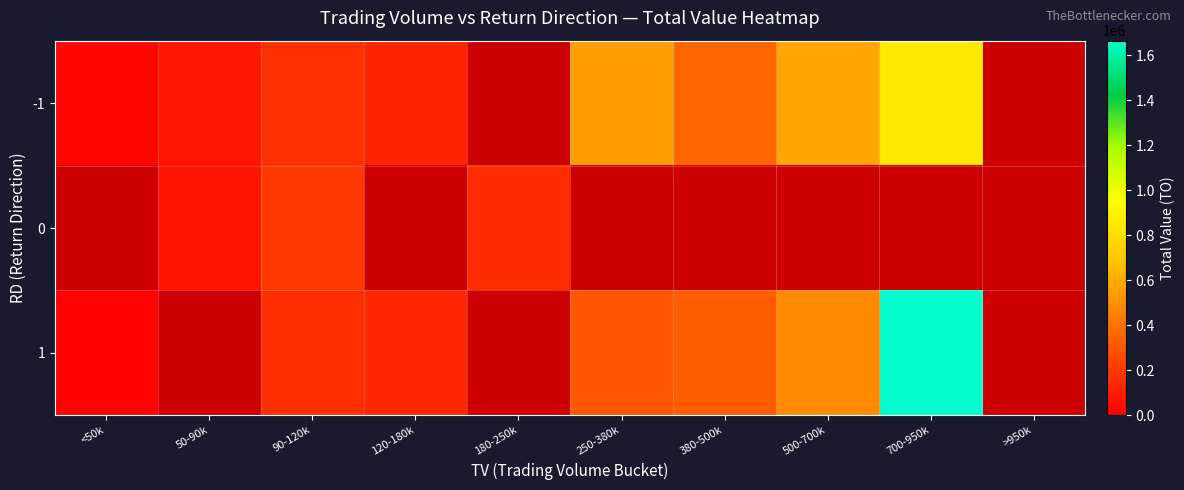

What is the greatest value displayed?

1664990.0